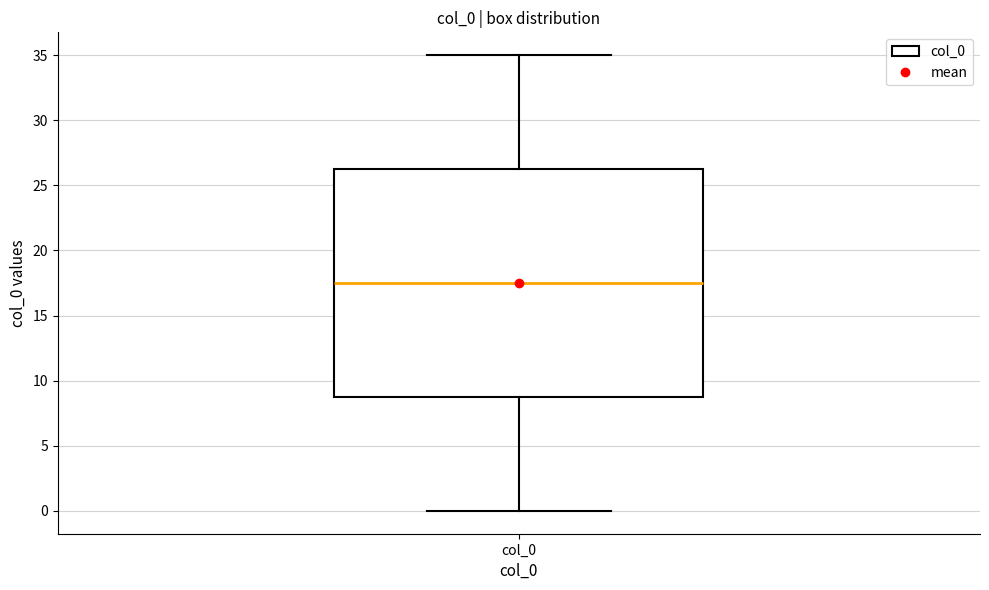

Read this box plot against the y-axis: the position of the median line, the range covered by the box, and the ends of both whiskers. The values are not printed on the chart, so give them approximately, as read against the axis.

median 17.5, box 9.0 to 26.5, whiskers 0.0 to 35.0